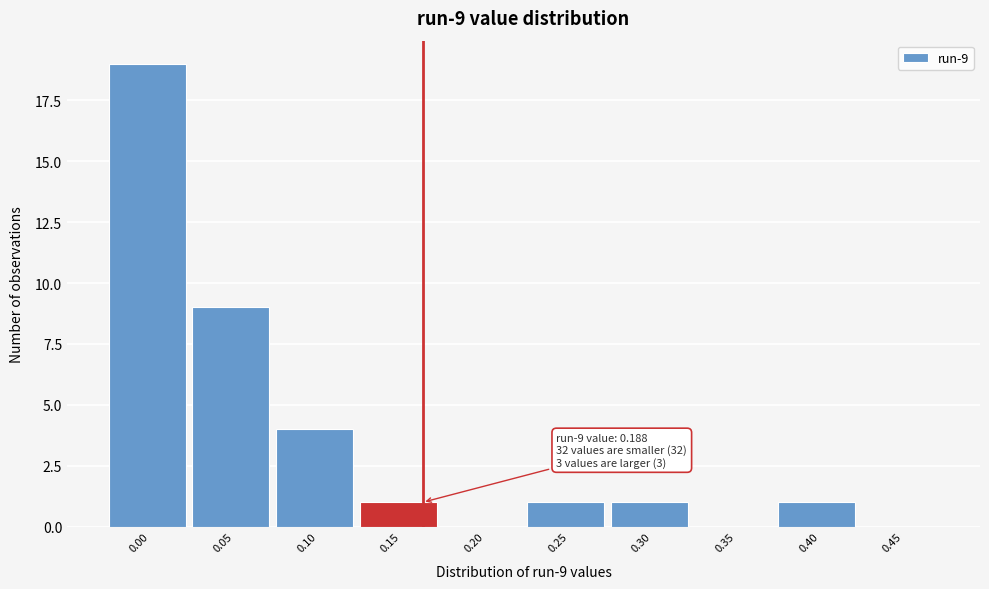

Reading left to right, list all the values displayed in this chart.

0.00=19	0.05=9	0.10=4	0.15=1	0.20=0	0.25=1	0.30=1	0.35=0	0.40=1	0.45=0